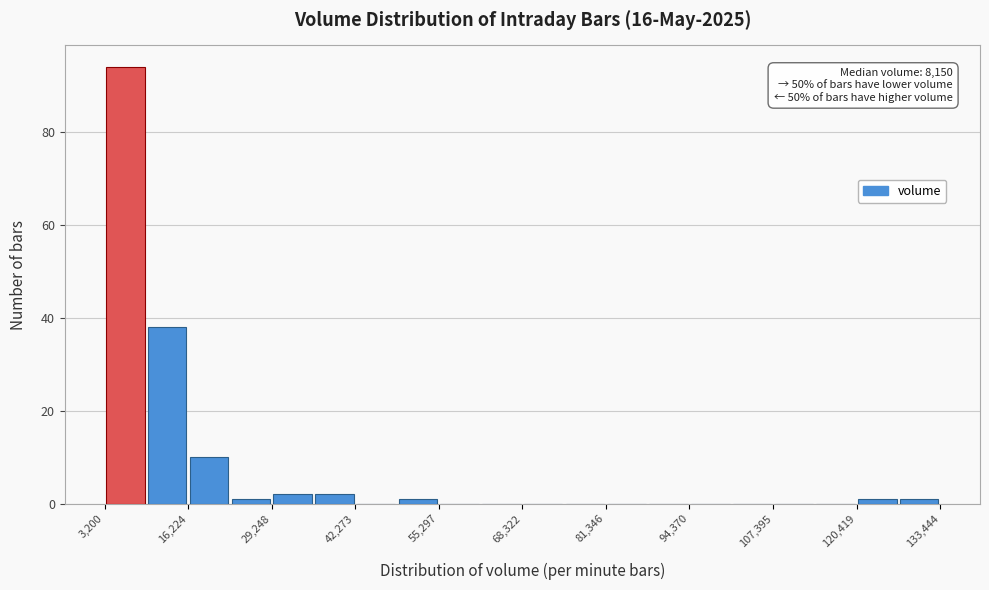

Read against the x-axis, roughly where is the centre of the tallest bar?

6000